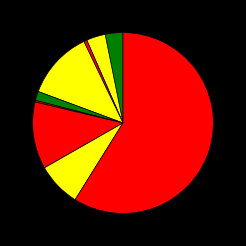

How many slices are in this pie chart?

9